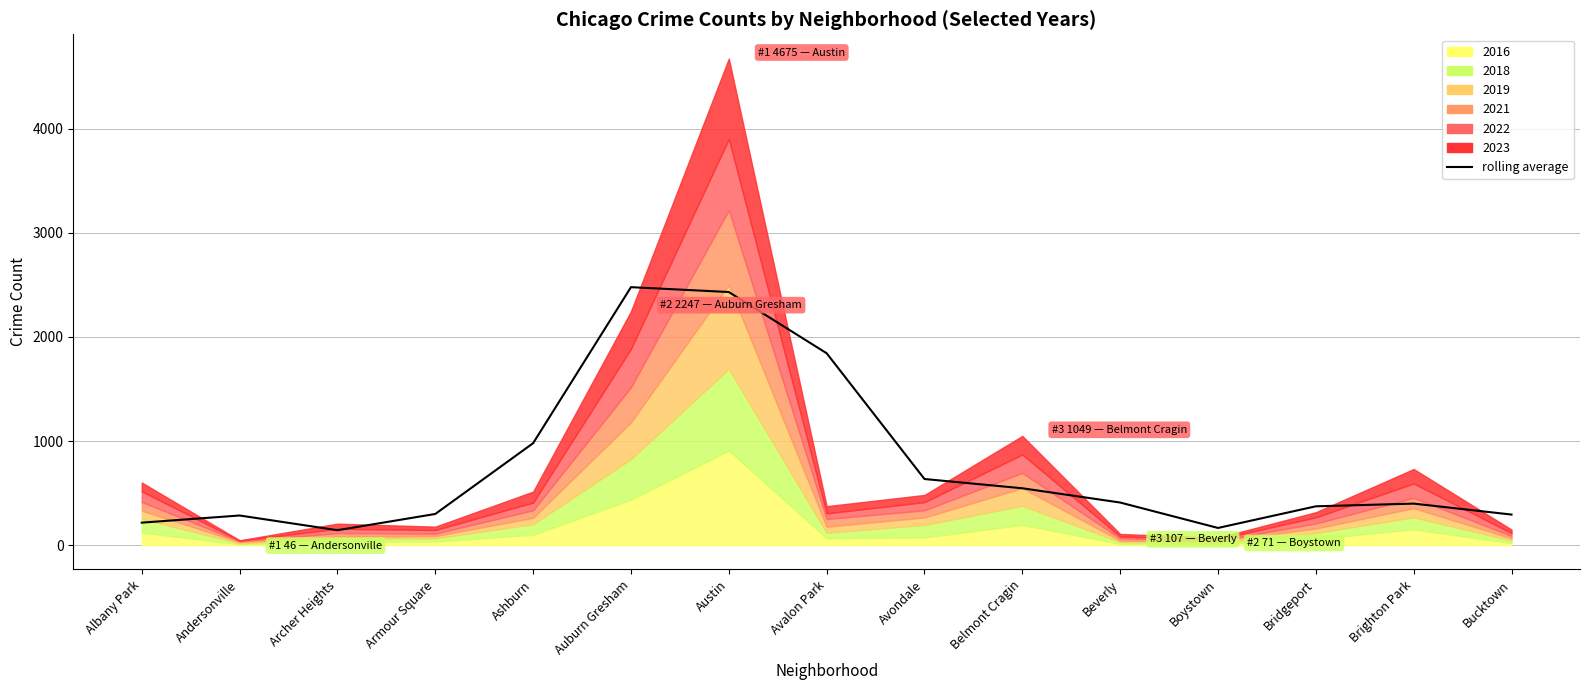

What is the label of the 13th point from the right?

Archer Heights